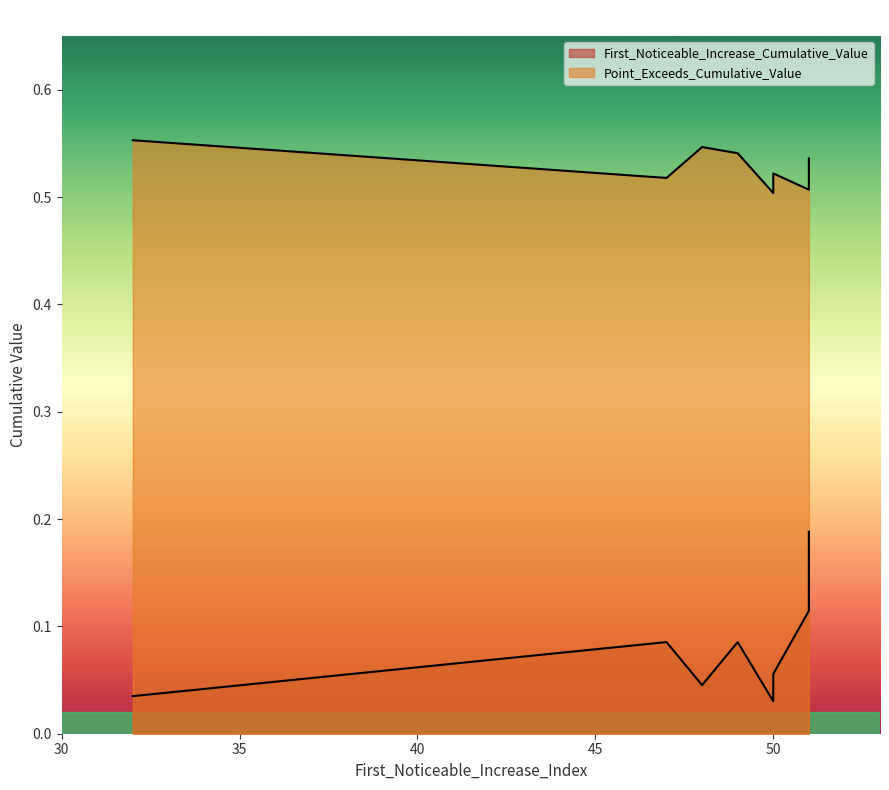

True or false: First_Noticeable_Increase_Cumulative_Value and Point_Exceeds_Cumulative_Value intersect in this chart.

False